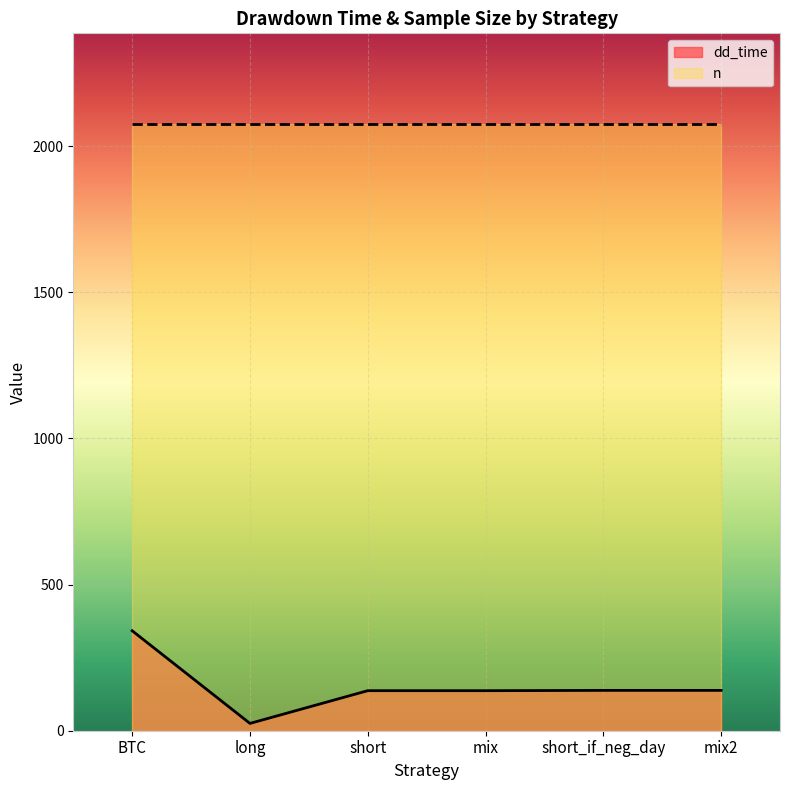

At which category does the data reach its first local valley?

long